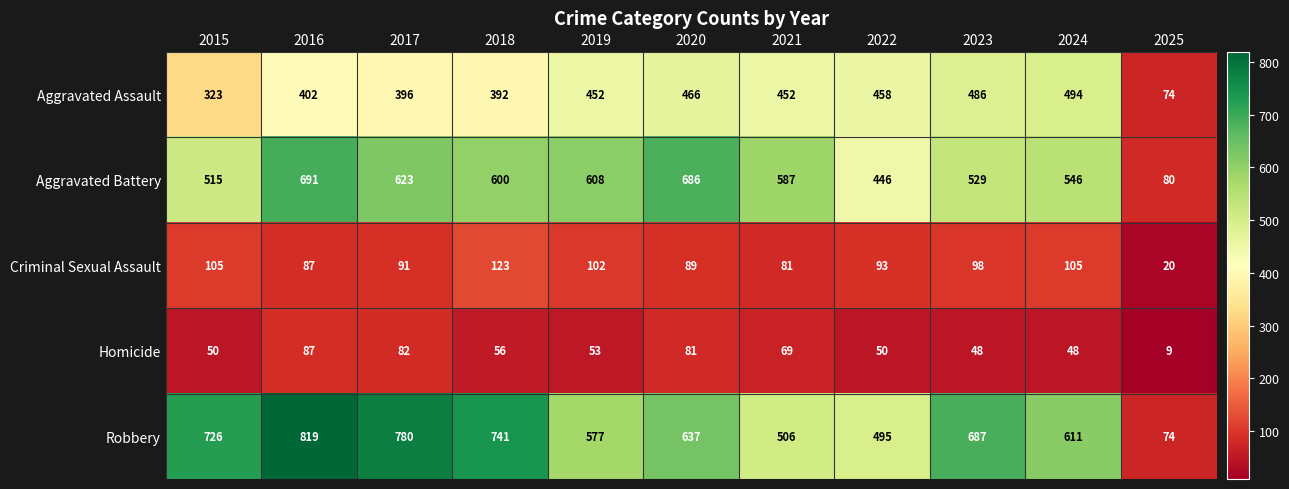

Which series has the widest spread of values?

Robbery